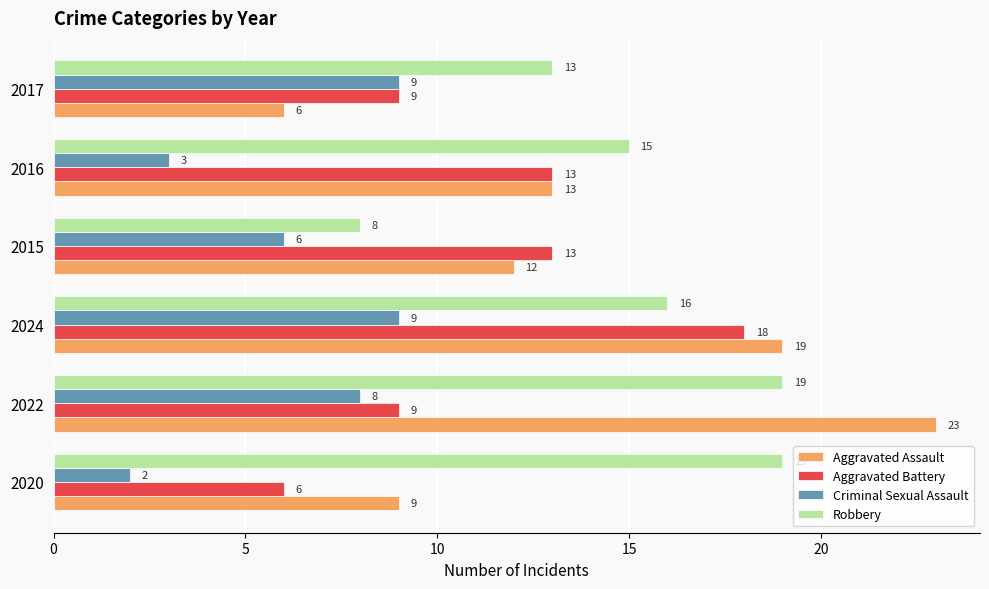

How many data points does each series have?

6